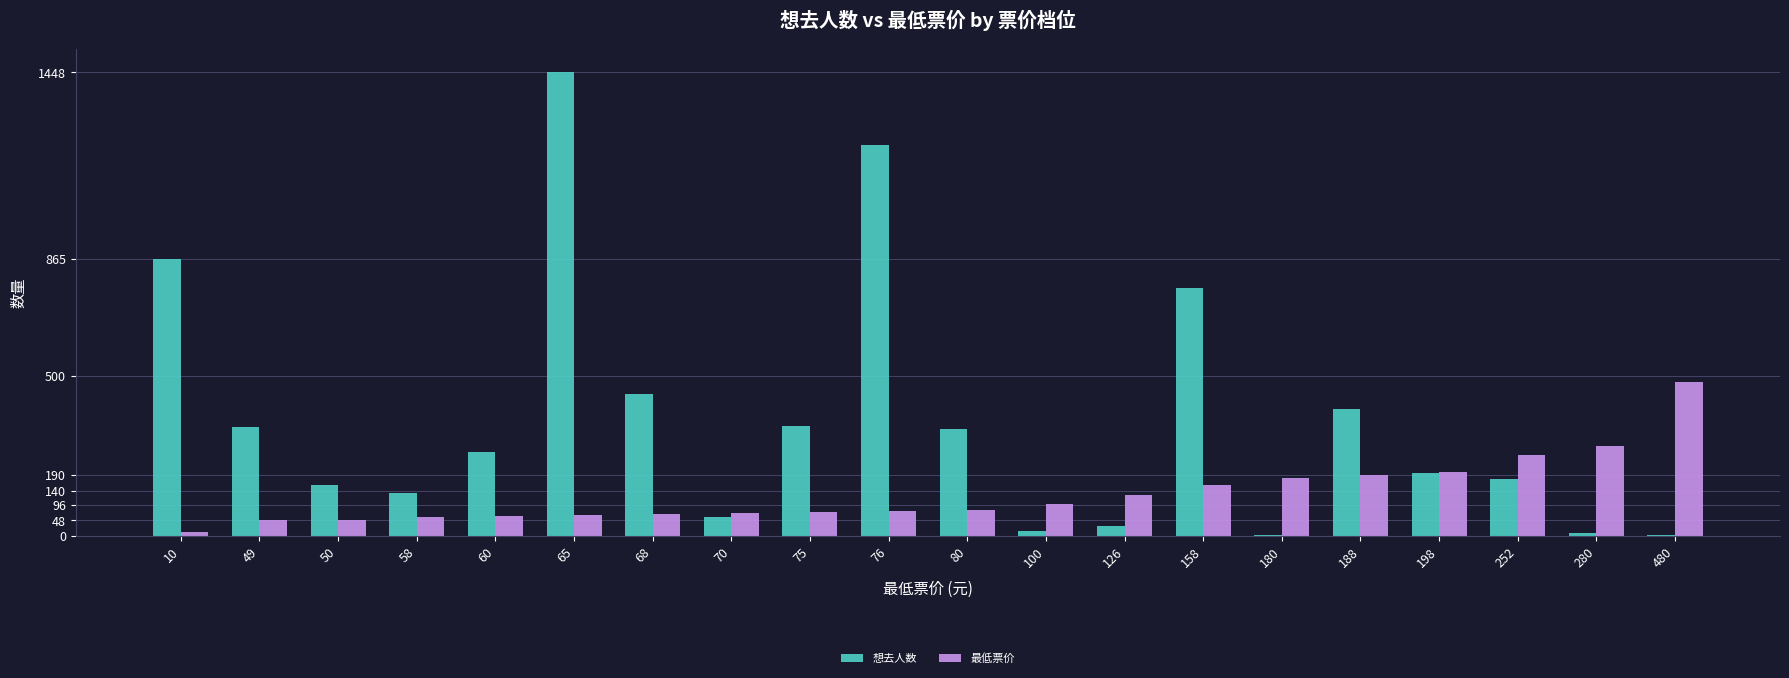

Count the number of categories in the chart.

20